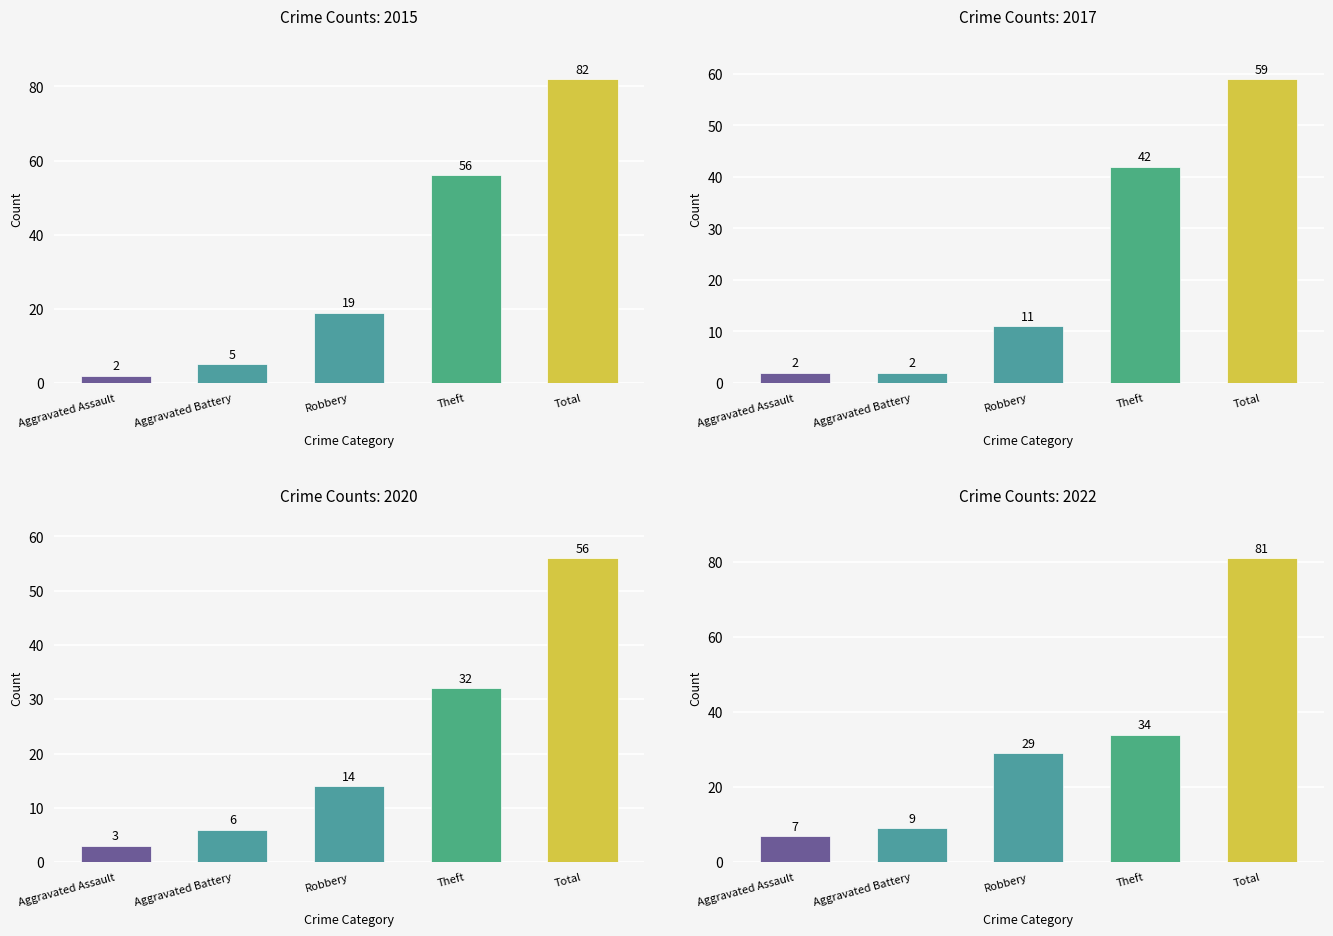

What is the approximate value of 2022 at Total?

81